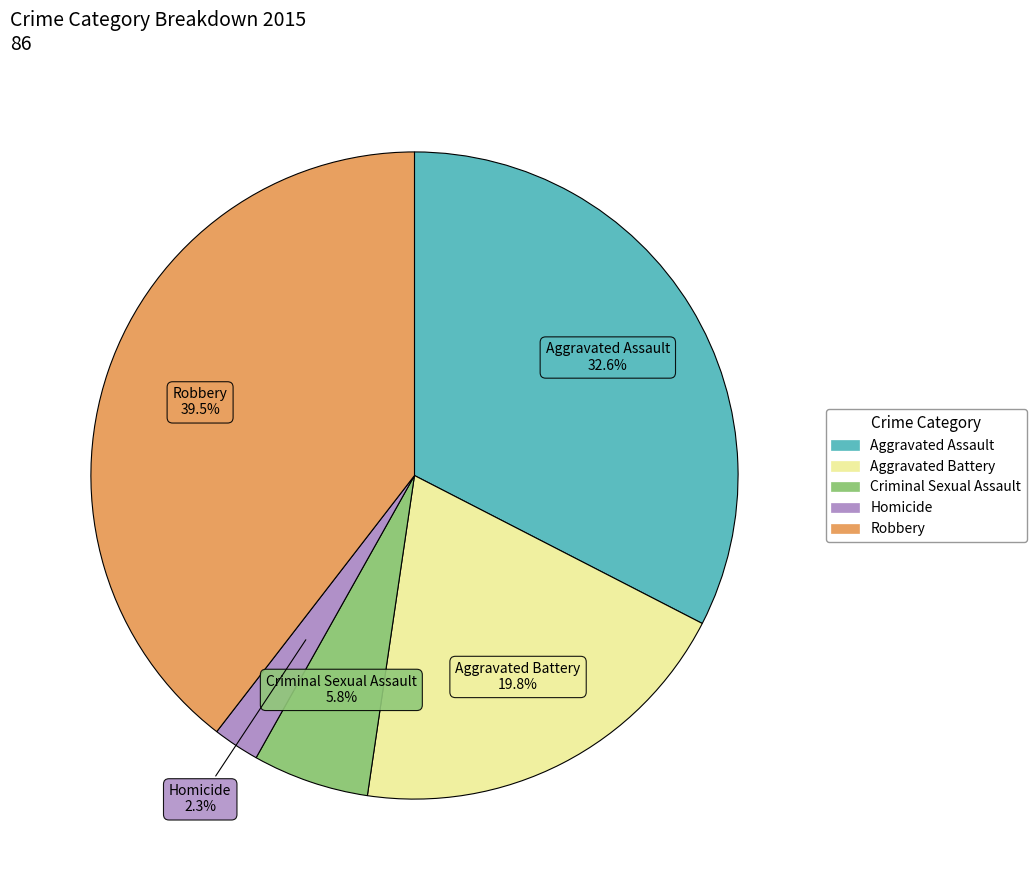

To the nearest percent, what is the combined percentage of Homicide and Aggravated Battery?

22%